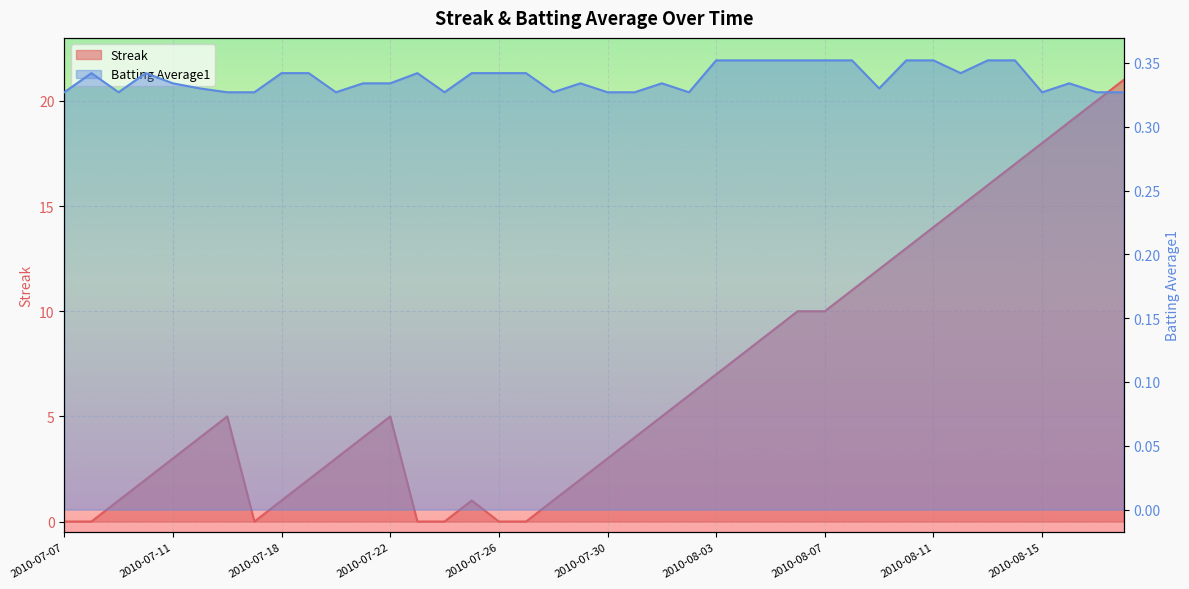

What is the maximum value shown in the chart?

21.0